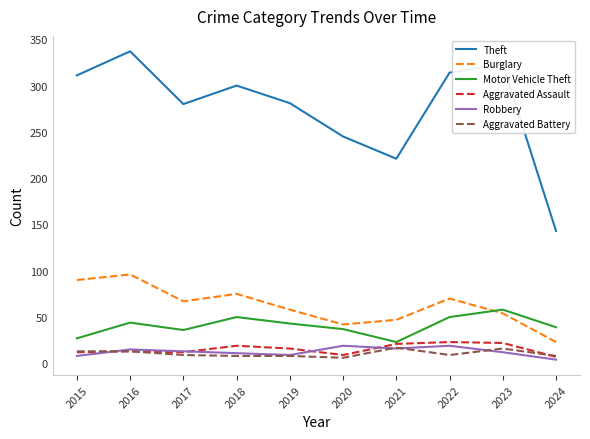

What value does the Motor Vehicle Theft series have at 2017?

36